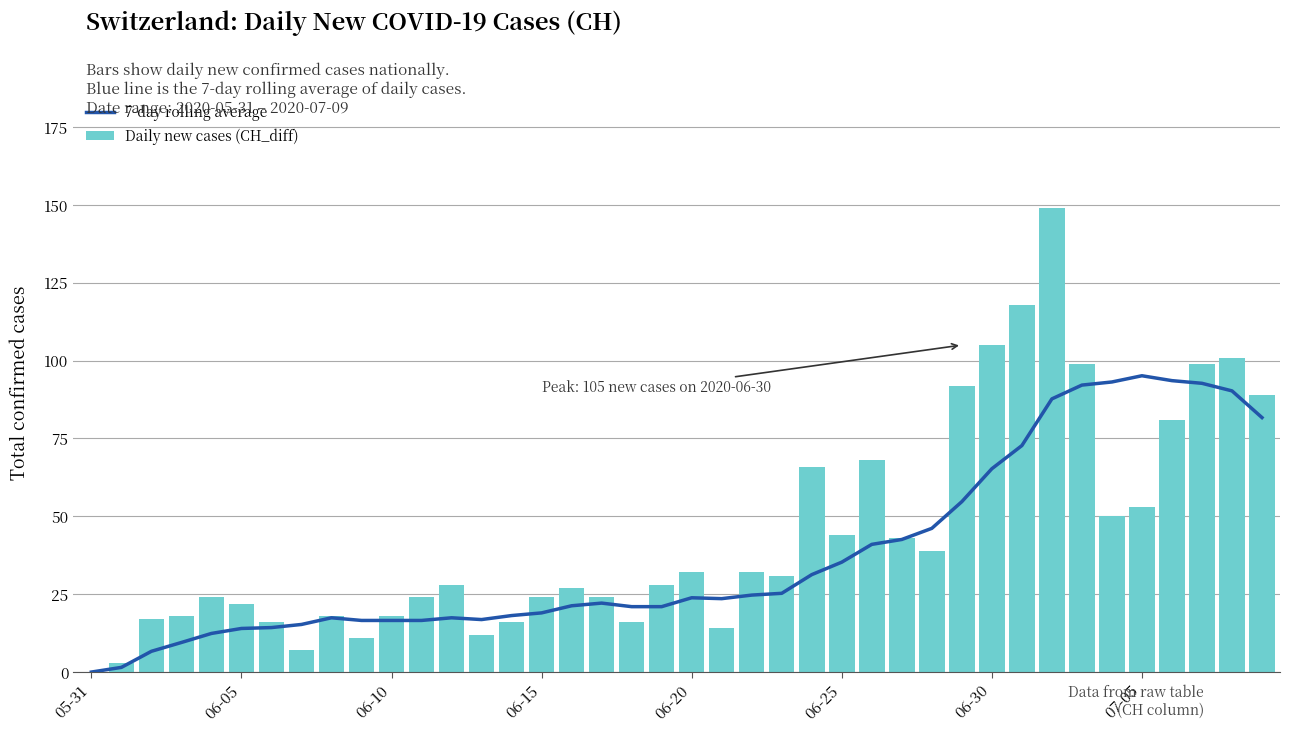

What is the maximum value for Daily new cases (CH_diff)?

149